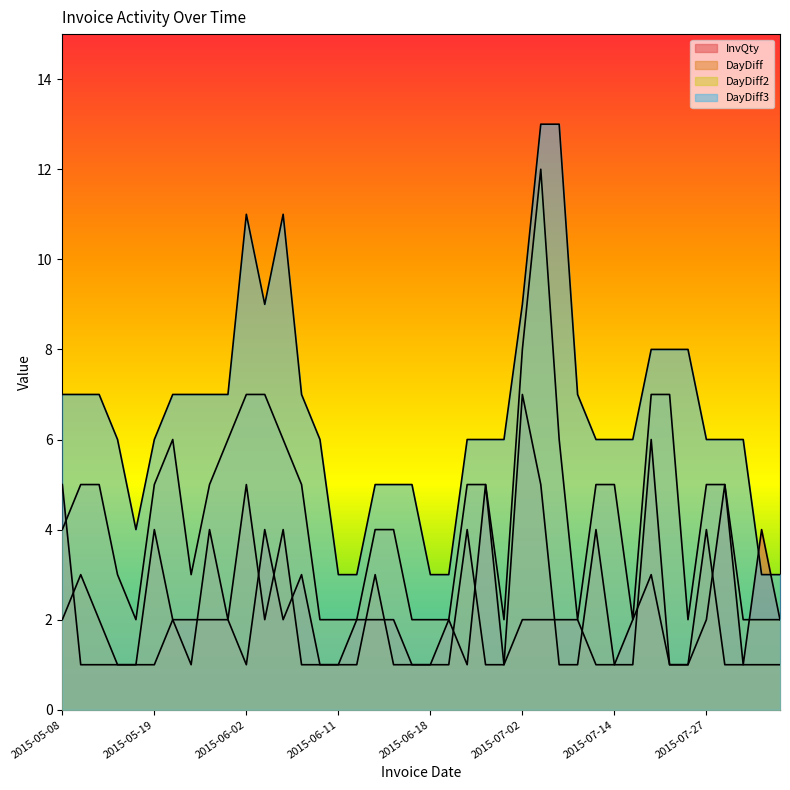

Reading left to right, extract all data points from this chart.

InvQty: 5	1	1	1	1	1	2	2	2	2	1	4	2	3	1	1	2	2	2	1	1	2	1	5	1	2	2	2	2	1	1	2	3	1	1	2	5	1	4	2
DayDiff: 2	3	2	1	1	4	2	1	4	2	5	2	4	1	1	1	1	3	1	1	1	1	4	1	1	7	5	1	1	4	1	1	6	1	1	4	1	1	1	1
DayDiff2: 4	5	5	3	2	5	6	3	5	6	7	7	6	5	2	2	2	4	4	2	2	2	5	5	2	8	12	6	2	5	5	2	7	7	2	5	5	2	2	2
DayDiff3: 7	7	7	6	4	6	7	7	7	7	11	9	11	7	6	3	3	5	5	5	3	3	6	6	6	9	13	13	7	6	6	6	8	8	8	6	6	6	3	3